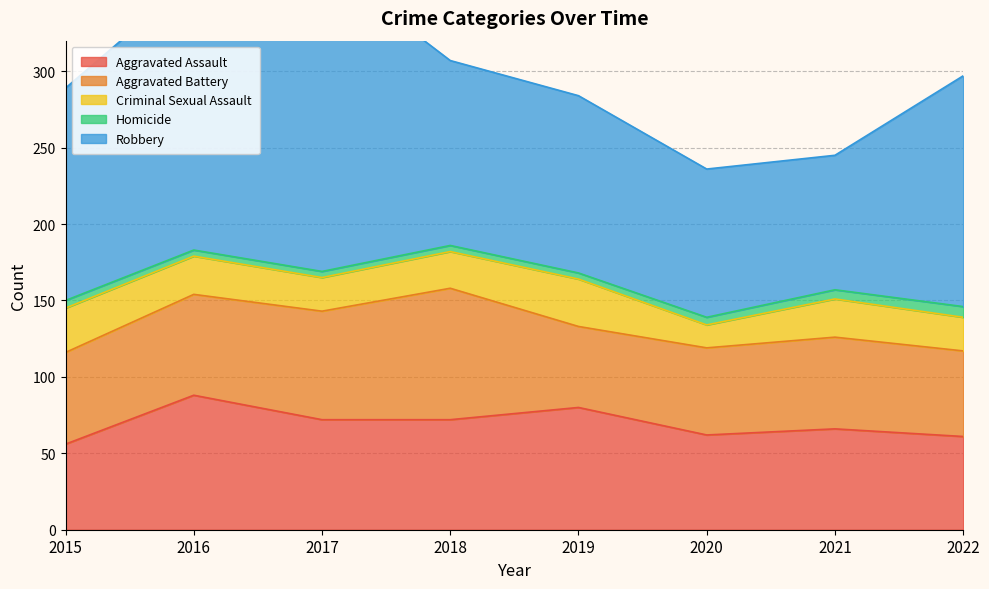

Count the number of categories in the chart.

8